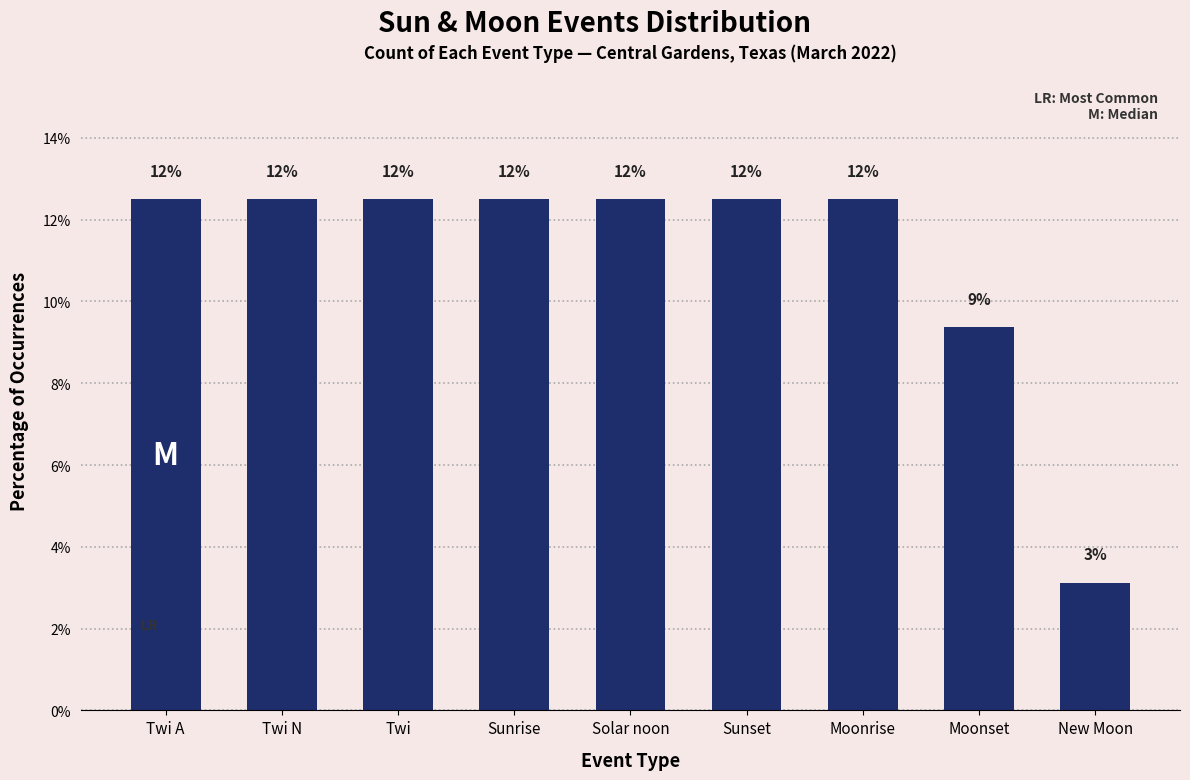

What is the difference between the values at Twi and New Moon?

9.4